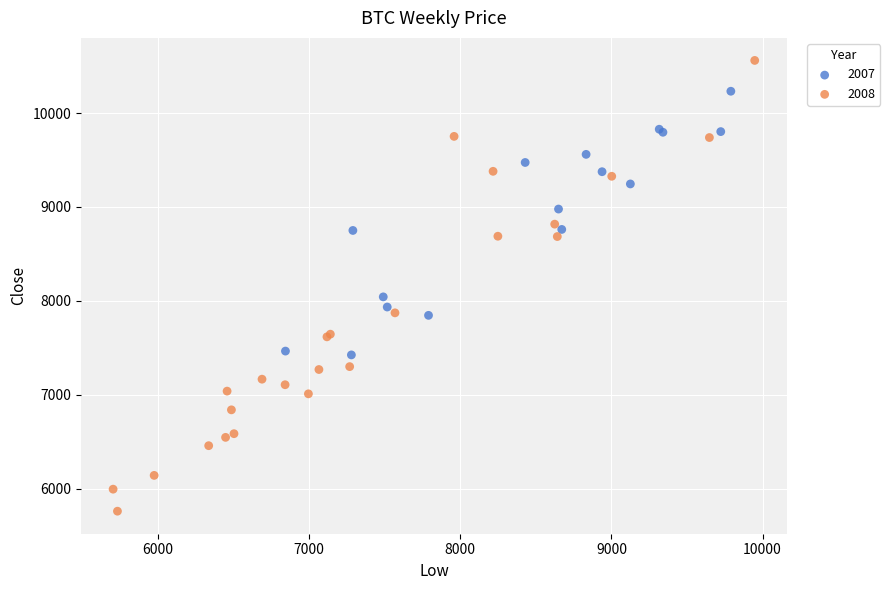

Which series contains the highest Y value?

2008